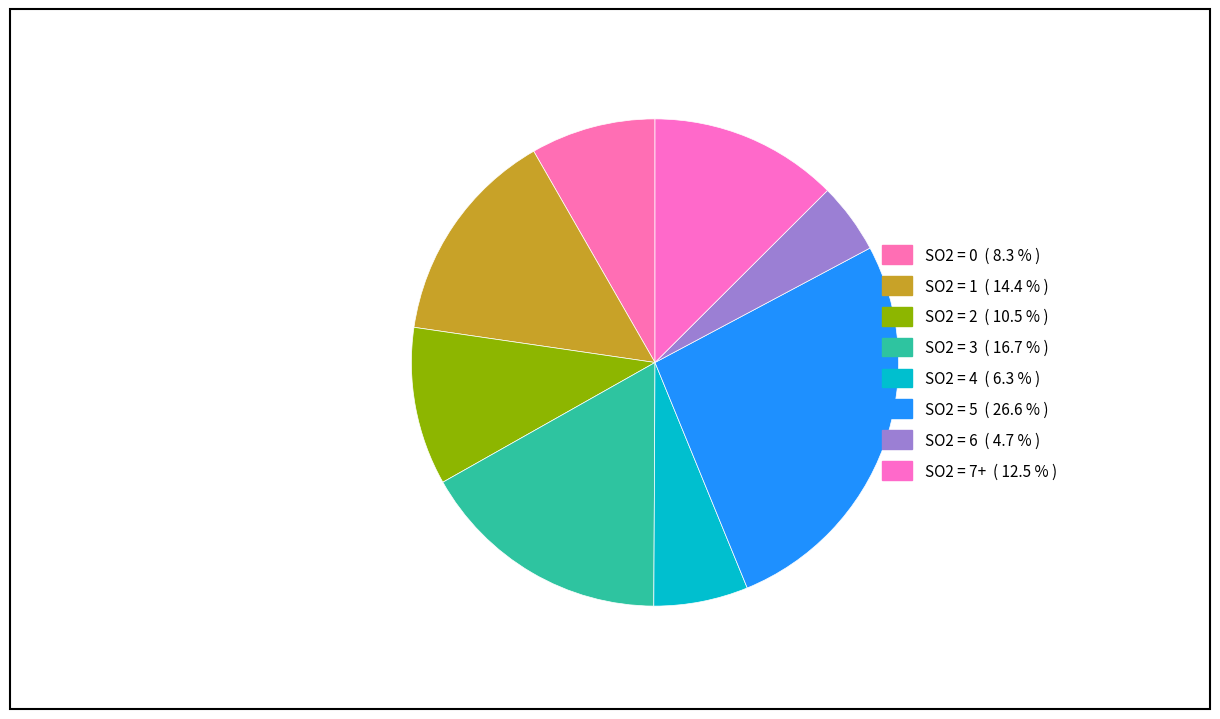

How many segments does this pie chart have?

8